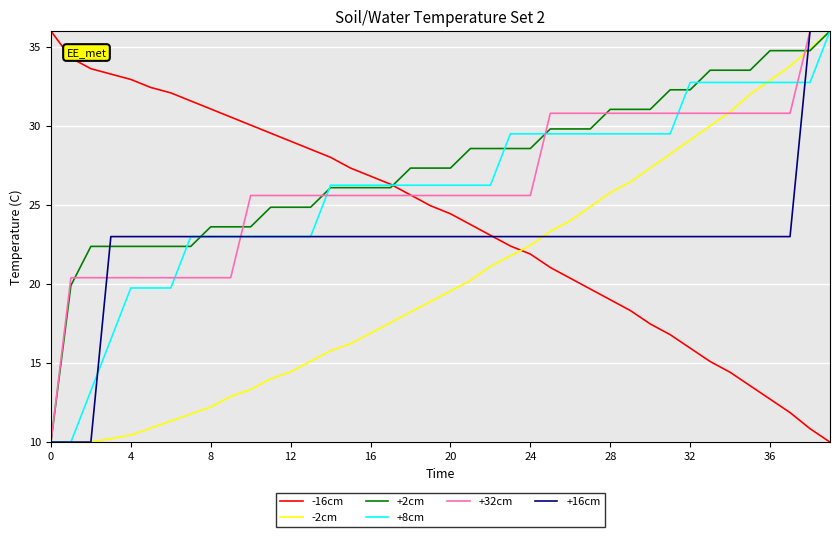

What is the highest value of the +16cm series?

36.0